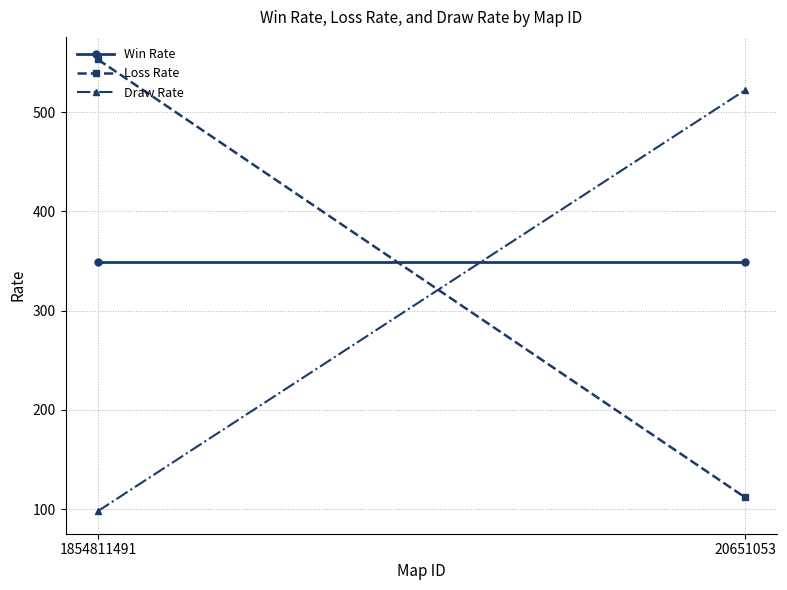

At how many categories does at least one series exceed 405?

2